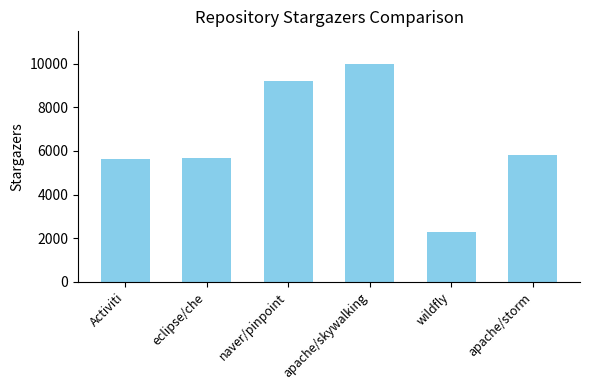

Does the chart contain stacked bars?

No